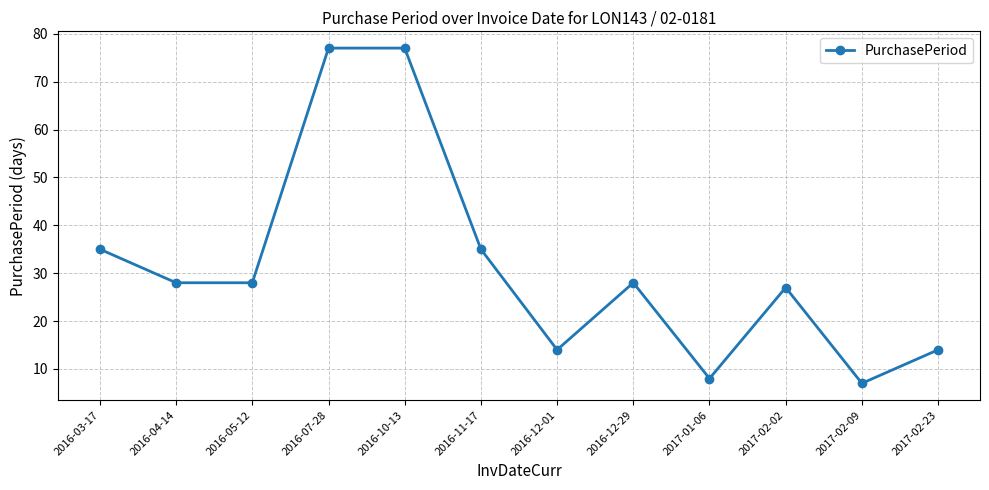

What position from the left is 2016-11-17?

6